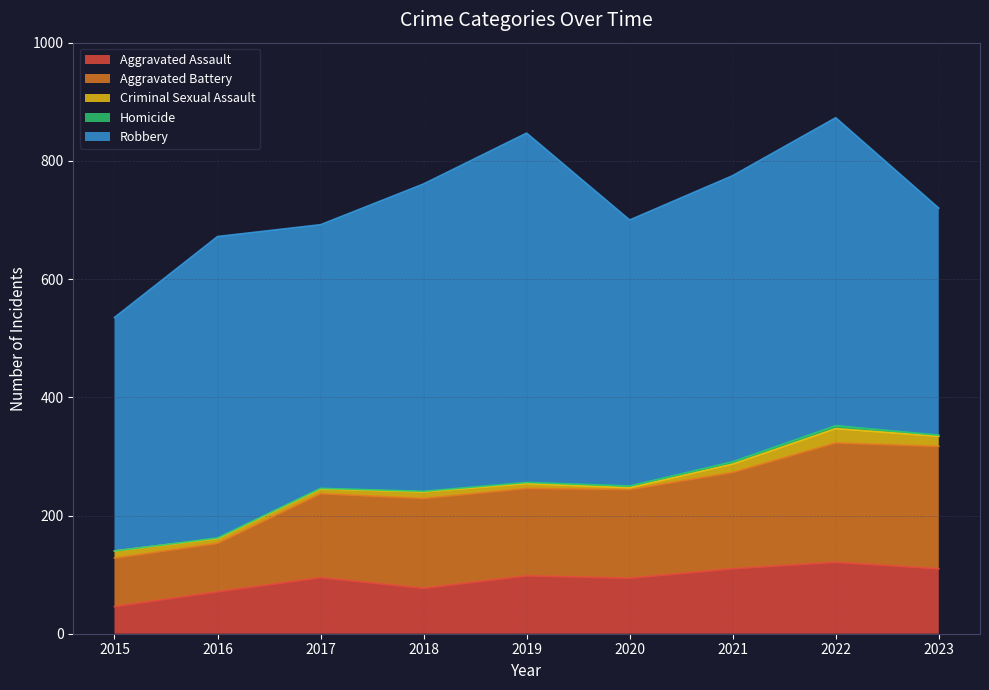

At which label does Aggravated Assault first exceed 95?

2019